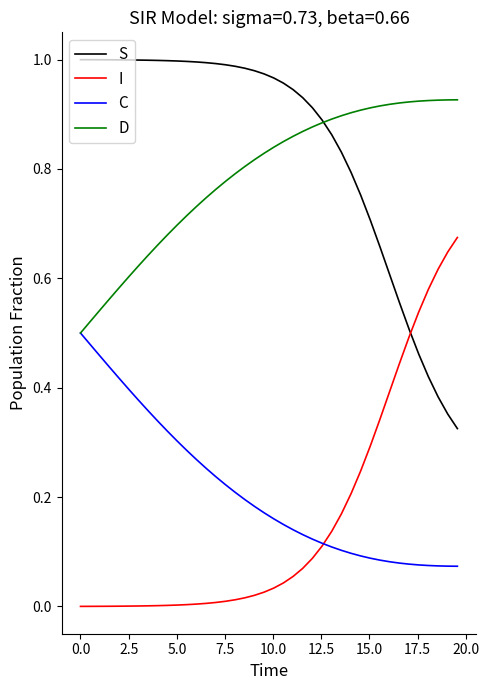

Which series has the largest total across all categories?

S